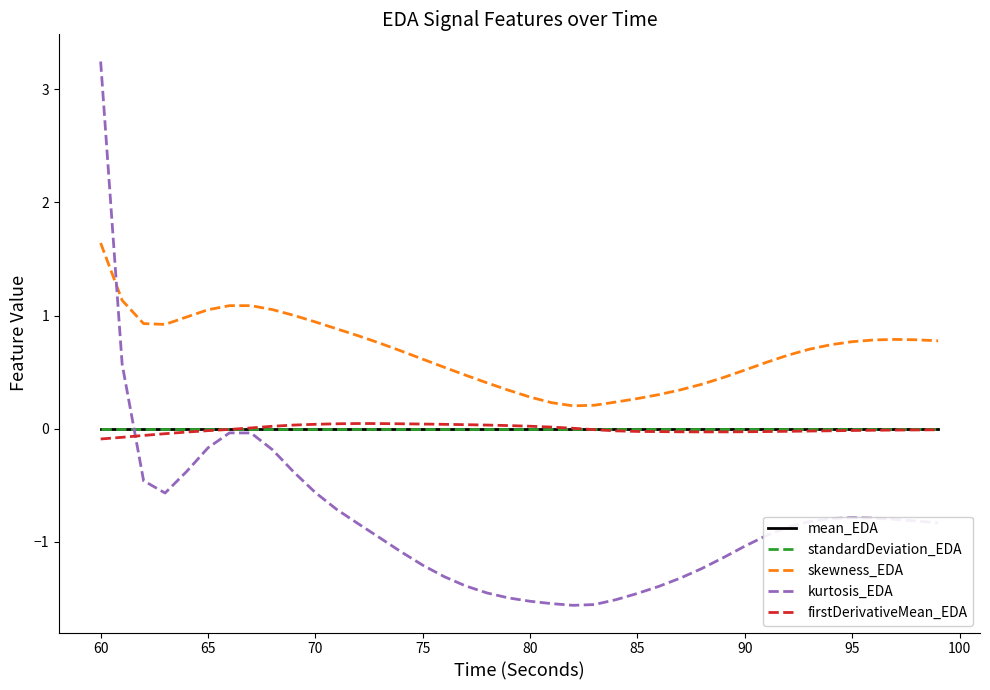

Which series has the largest total across all categories?

skewness_EDA